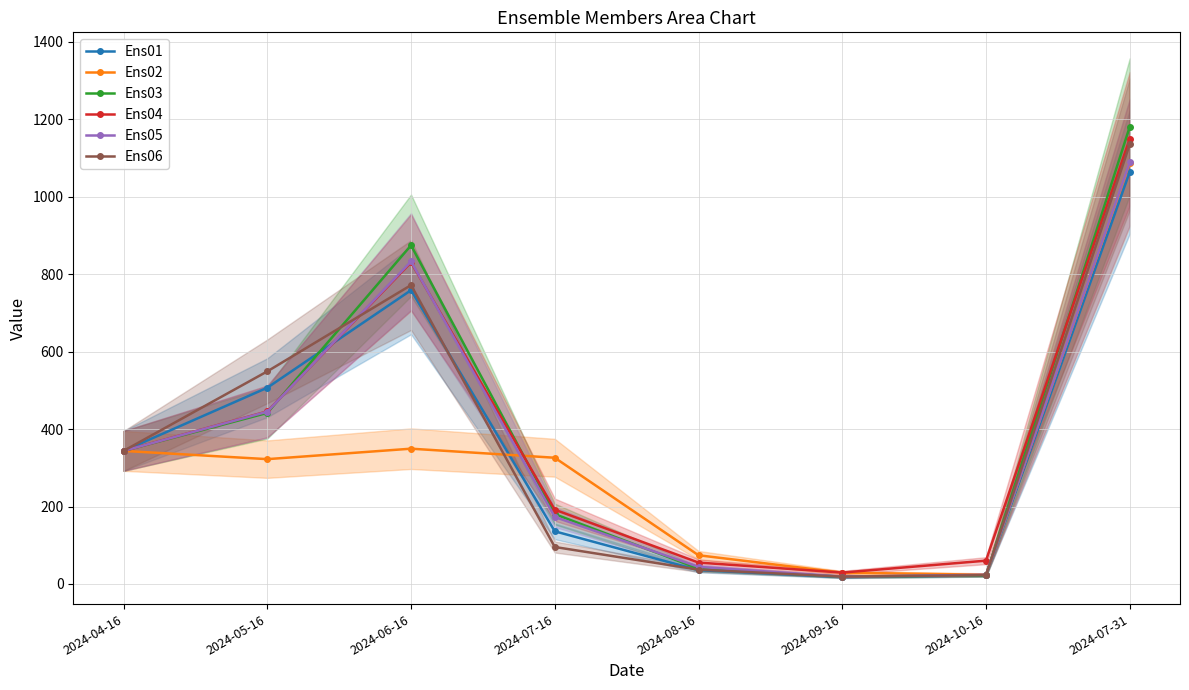

Rank the categories by Ens04 value from highest to lowest.

2024-07-31, 2024-06-16, 2024-05-16, 2024-04-16, 2024-07-16, 2024-10-16, 2024-08-16, 2024-09-16